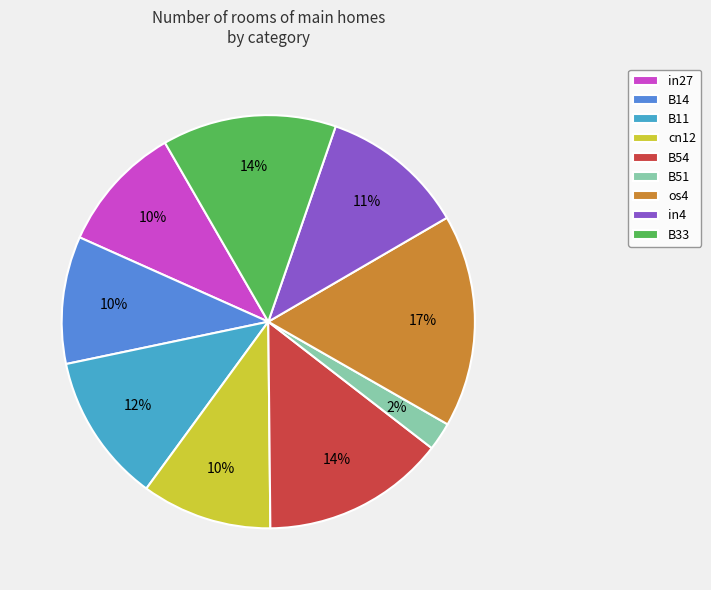

Which has a higher value, cn12 or os4?

os4